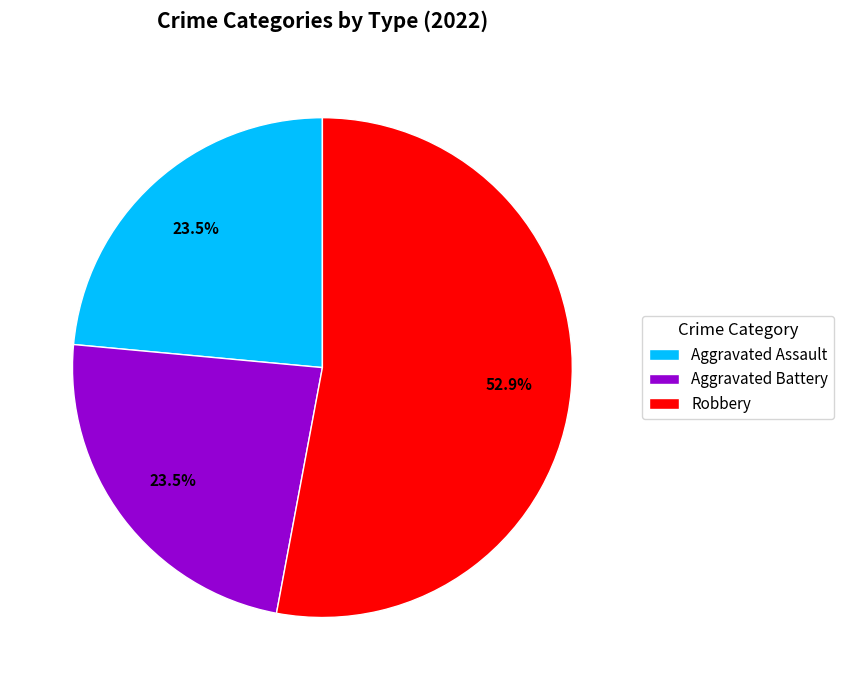

Which category has the biggest portion of the pie?

Robbery